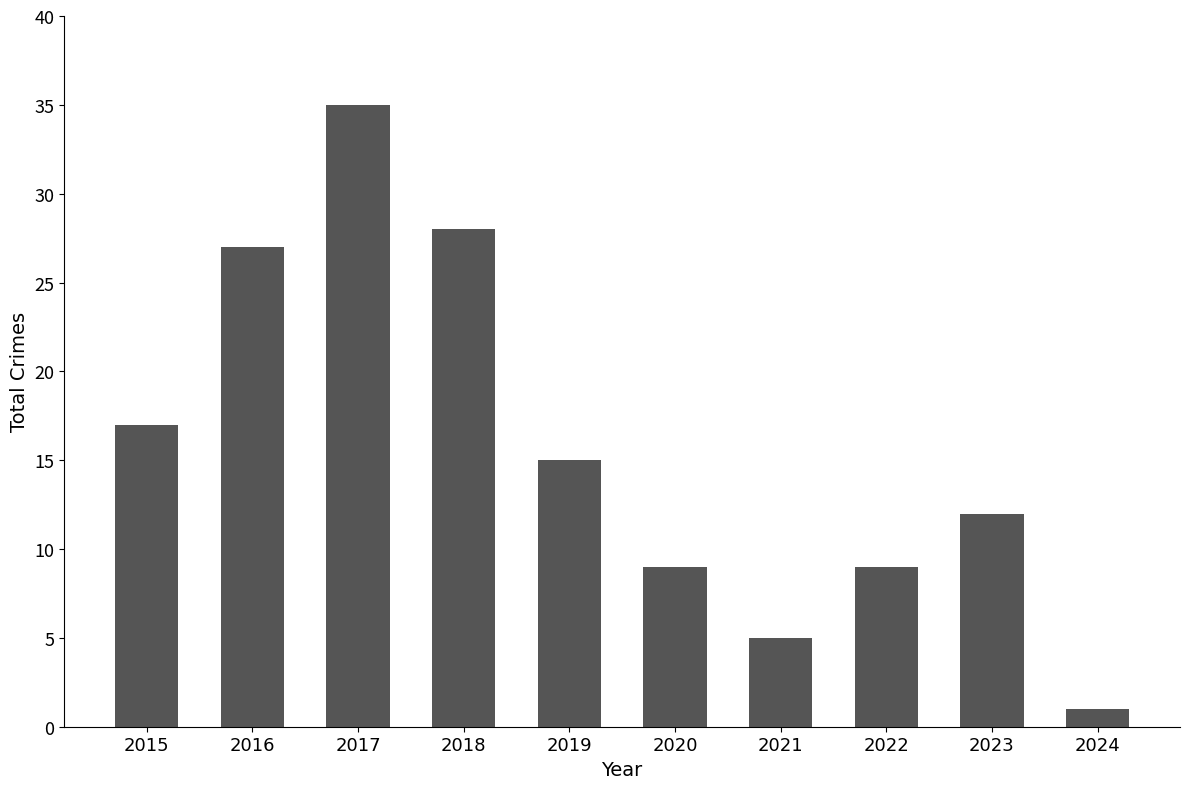

Count the number of data series in this chart.

1